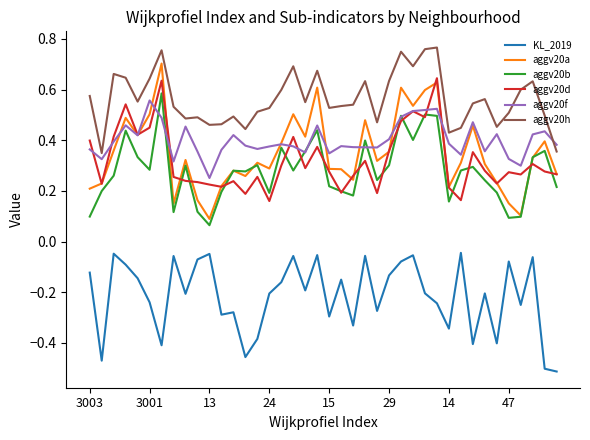

True or false: aggv20h and KL_2019 cross at least once.

False